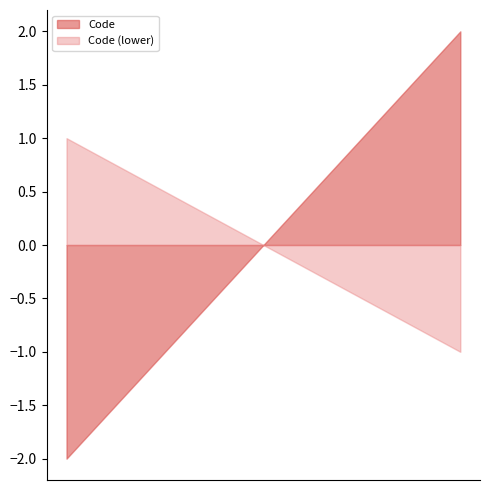

The value at Prévisionnel 1 heure is 2. True or false?

True